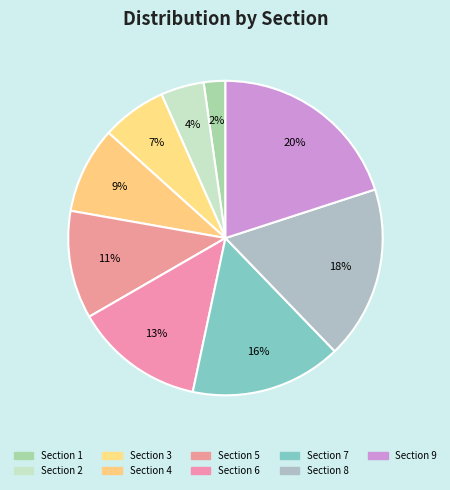

Is there a majority slice in this chart?

No